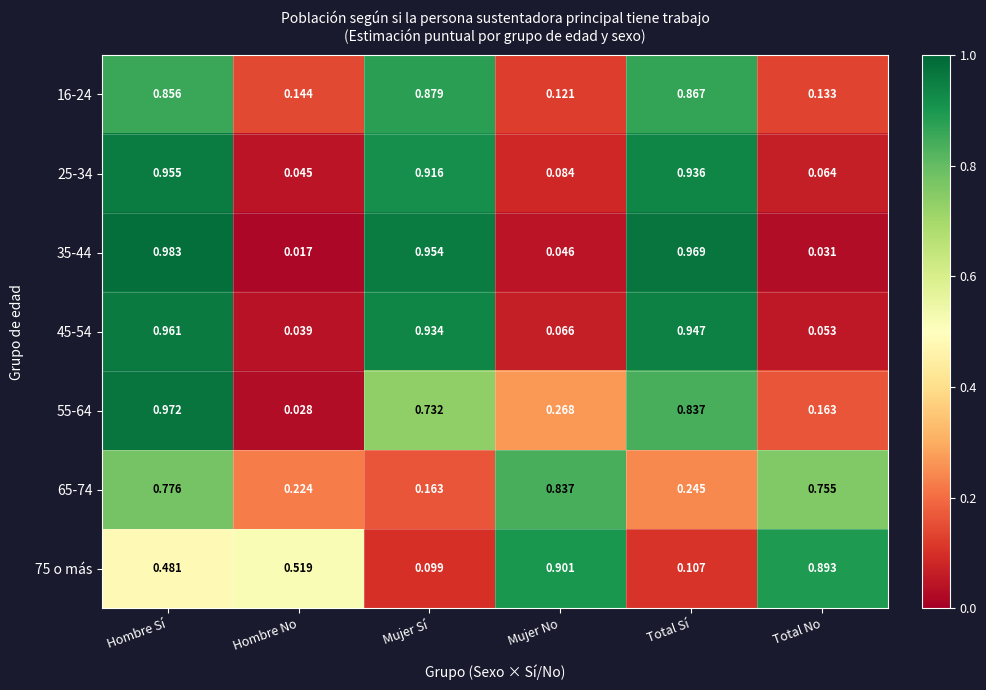

How many series are shown in this chart?

7